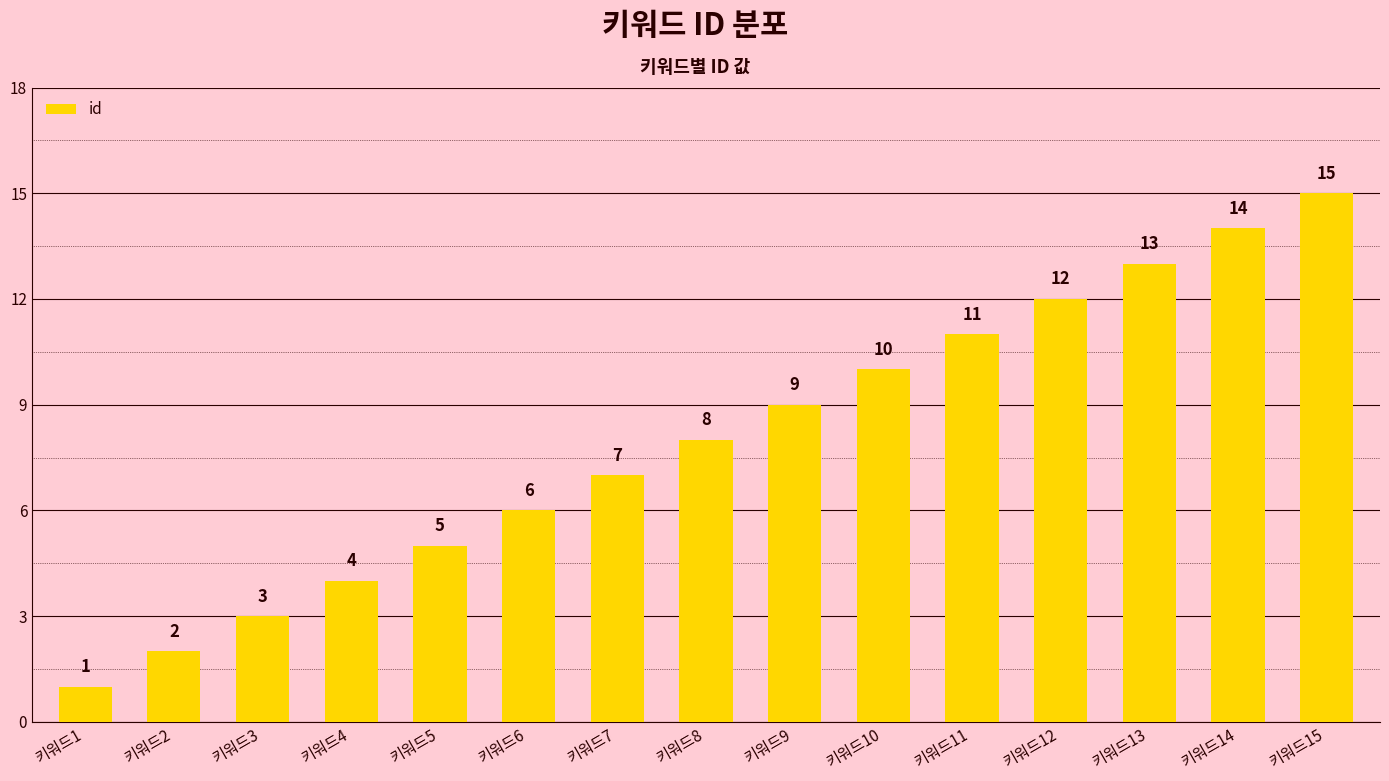

List the labels in order of value, largest first.

키워드15, 키워드14, 키워드13, 키워드12, 키워드11, 키워드10, 키워드9, 키워드8, 키워드7, 키워드6, 키워드5, 키워드4, 키워드3, 키워드2, 키워드1